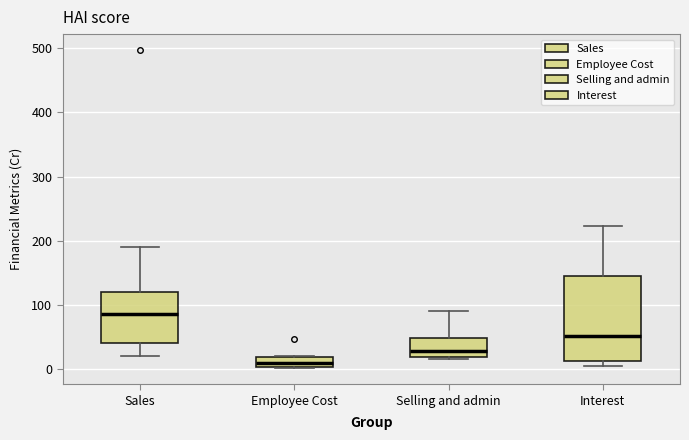

Where is the lower edge of the box for Employee Cost on the y-axis? The values are not printed on the chart, so give them approximately, as read against the axis.

0